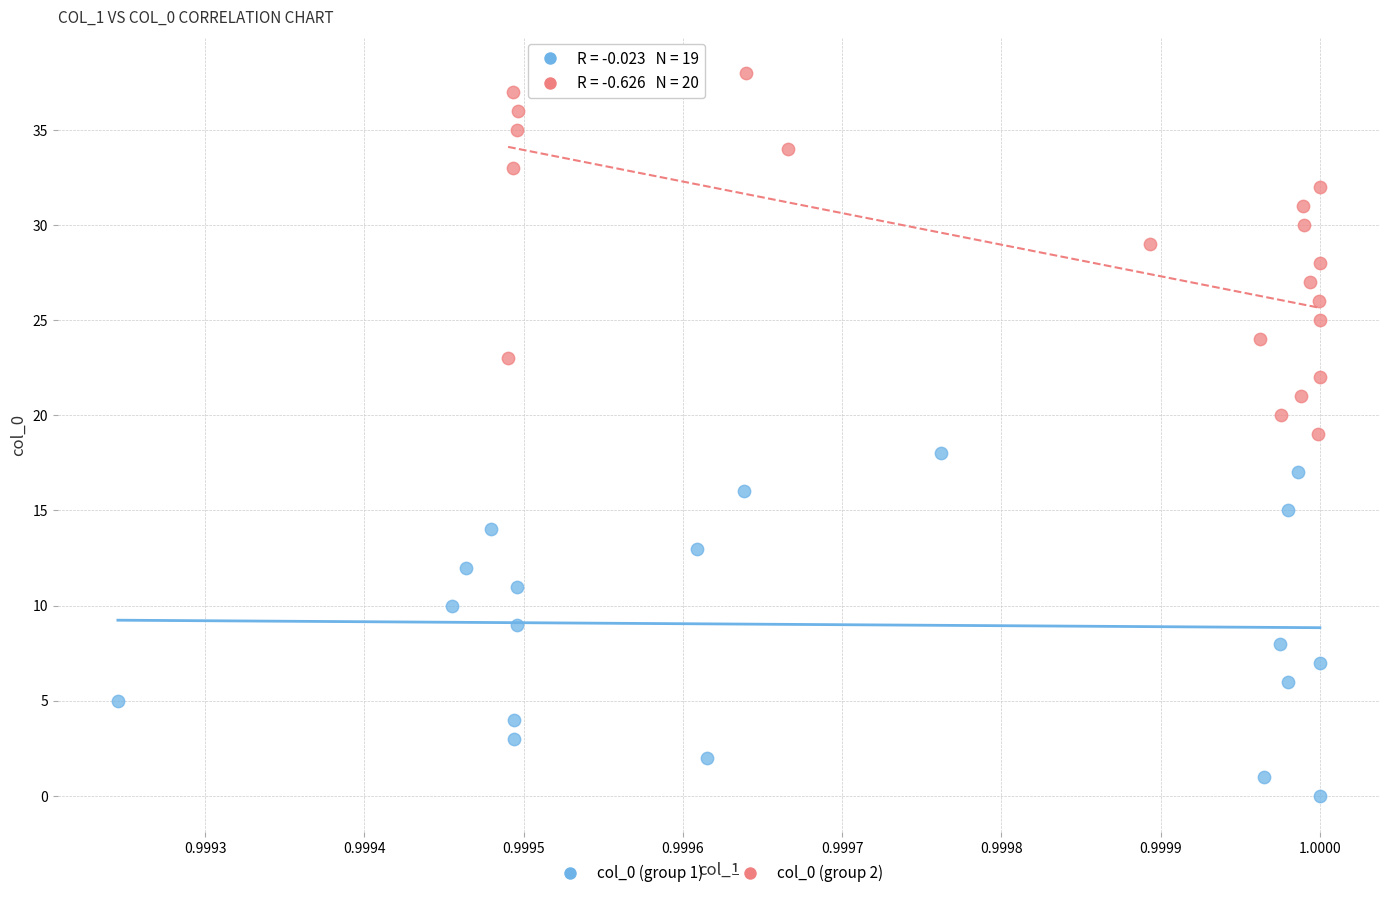

Which series reaches the maximum Y coordinate?

col_0 (group 2)